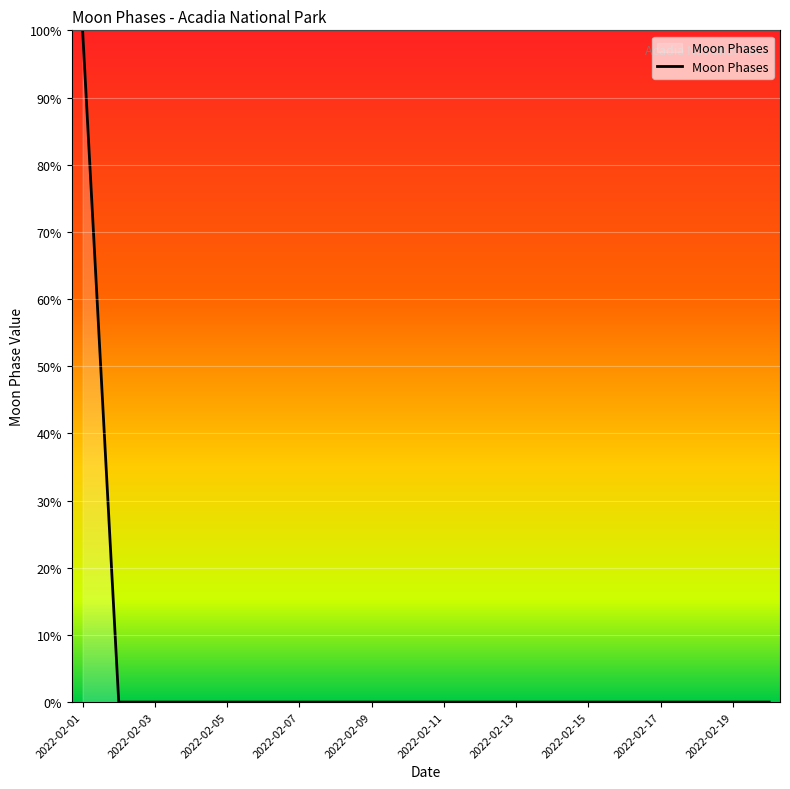

How many lines are shown in the chart?

1